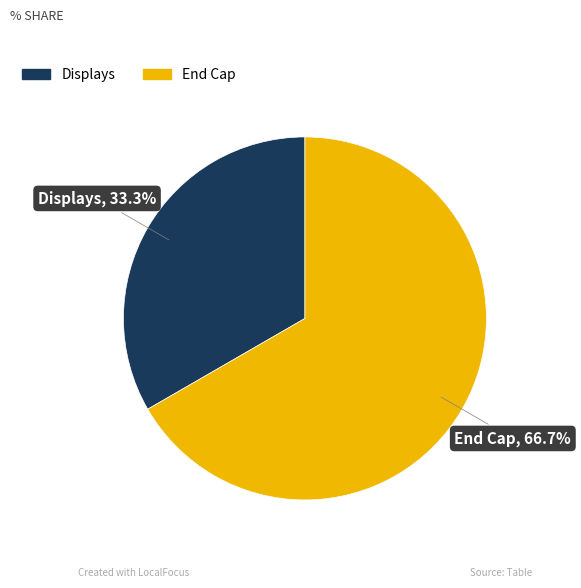

Which slice is the smallest?

Displays